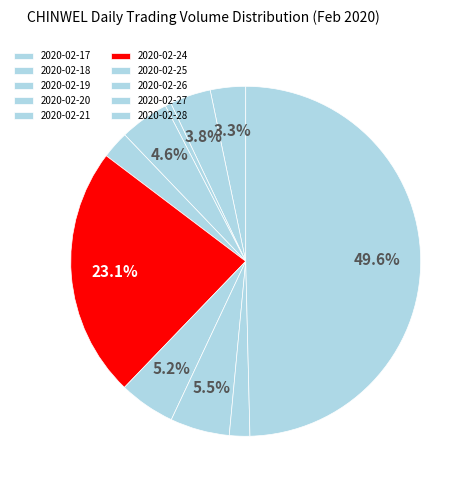

Combined, do 2020-02-17 and 2020-02-19 account for over 50%?

No